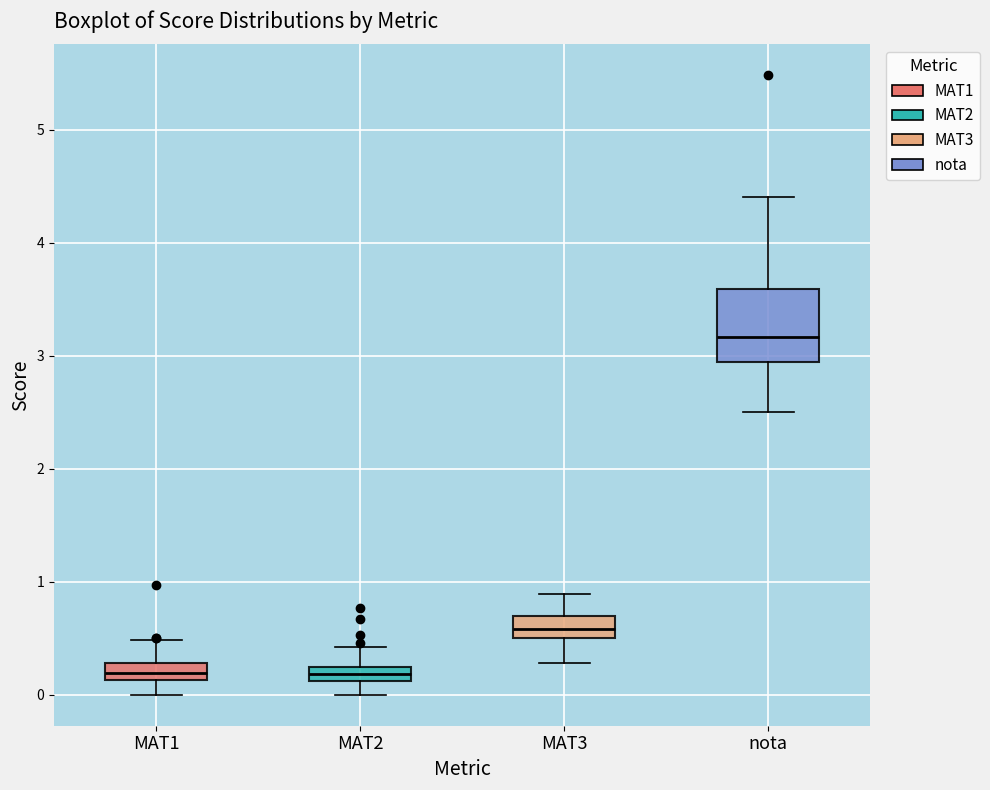

Where is the upper edge of the box for MAT1 on the y-axis? The values are not printed on the chart, so give them approximately, as read against the axis.

0.3